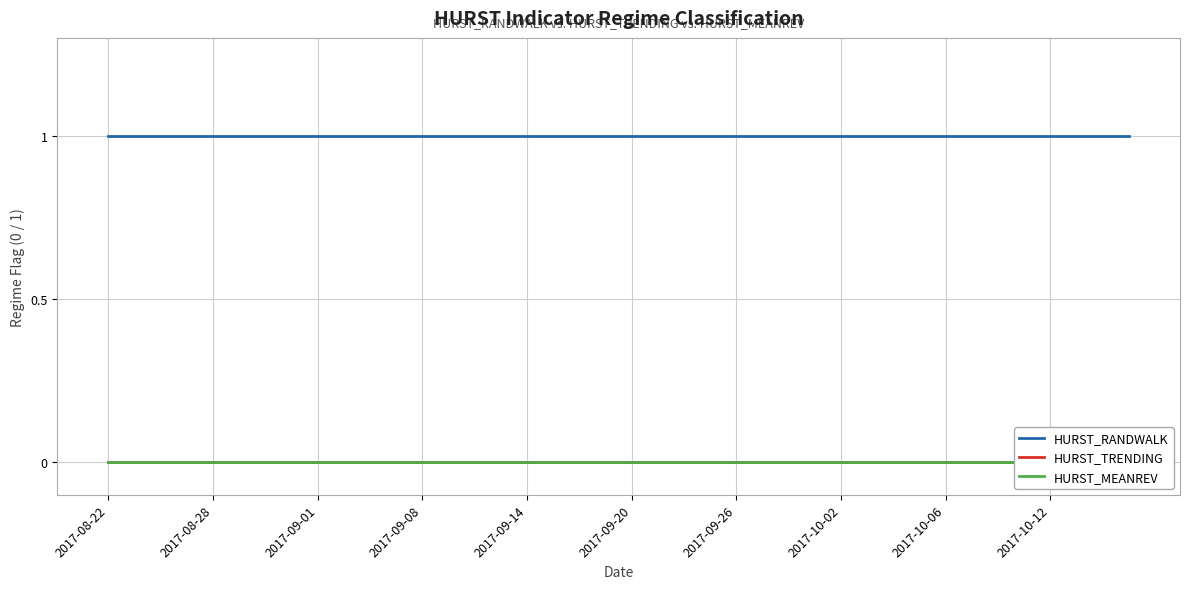

True or false: HURST_MEANREV has more than 1 points higher than both neighbors.

False